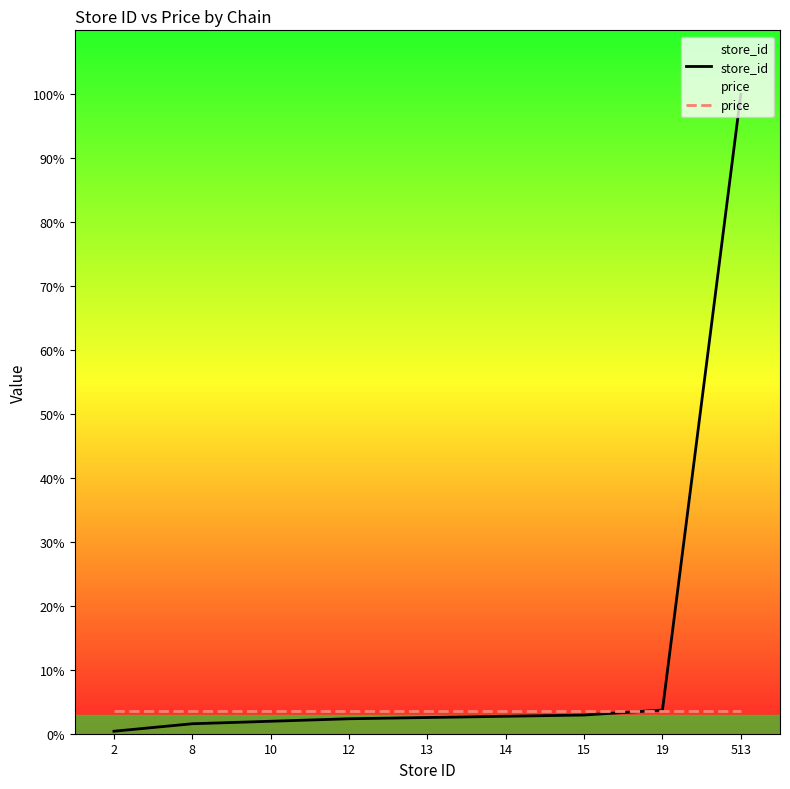

Rank the categories by price value from lowest to highest.

2, 8, 10, 12, 13, 14, 15, 19, 513